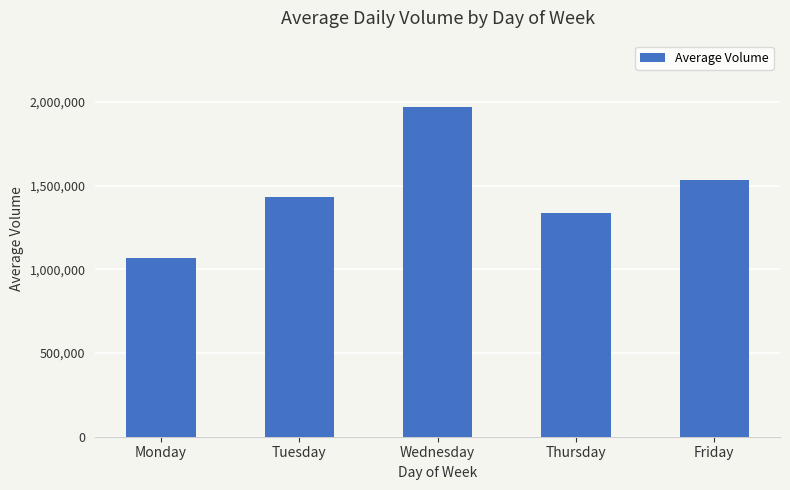

What is the maximum value shown in the chart?

1971010